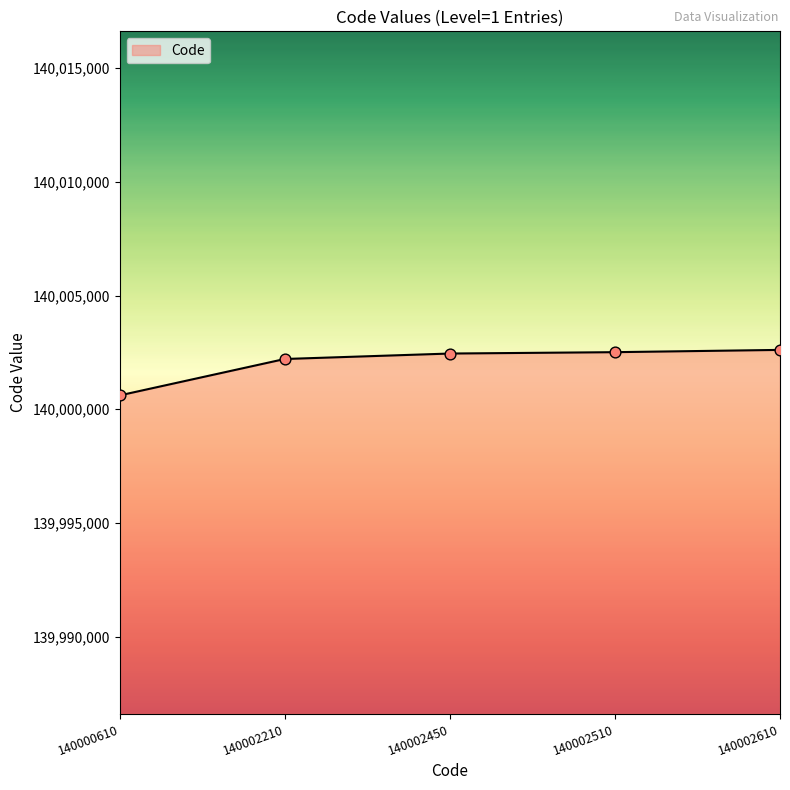

Which has a higher value, 140002210 or 140000610?

140002210